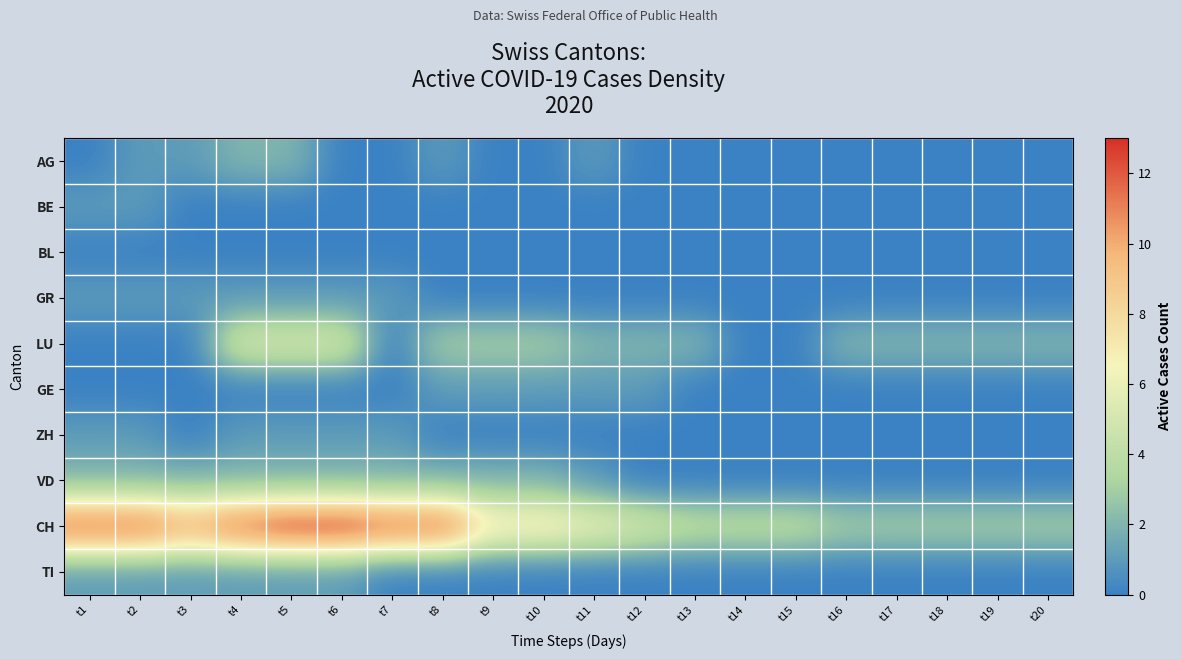

At which category is the sum across all series the highest?

t5